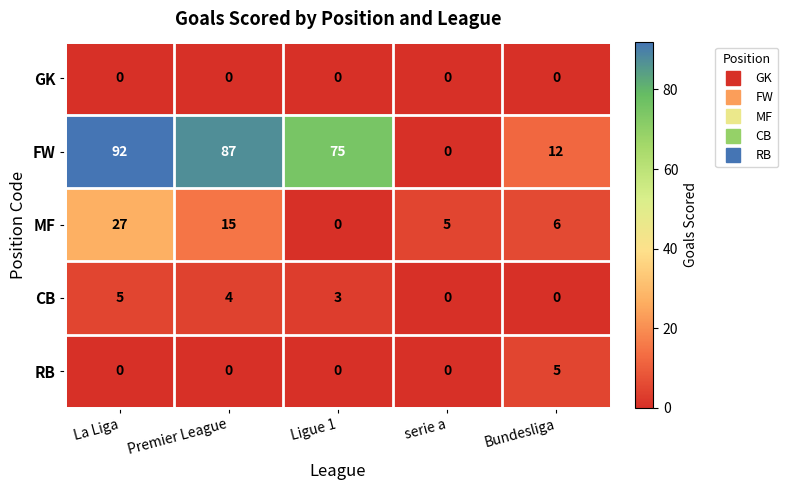

At which label is CB closest to 2?

Ligue 1